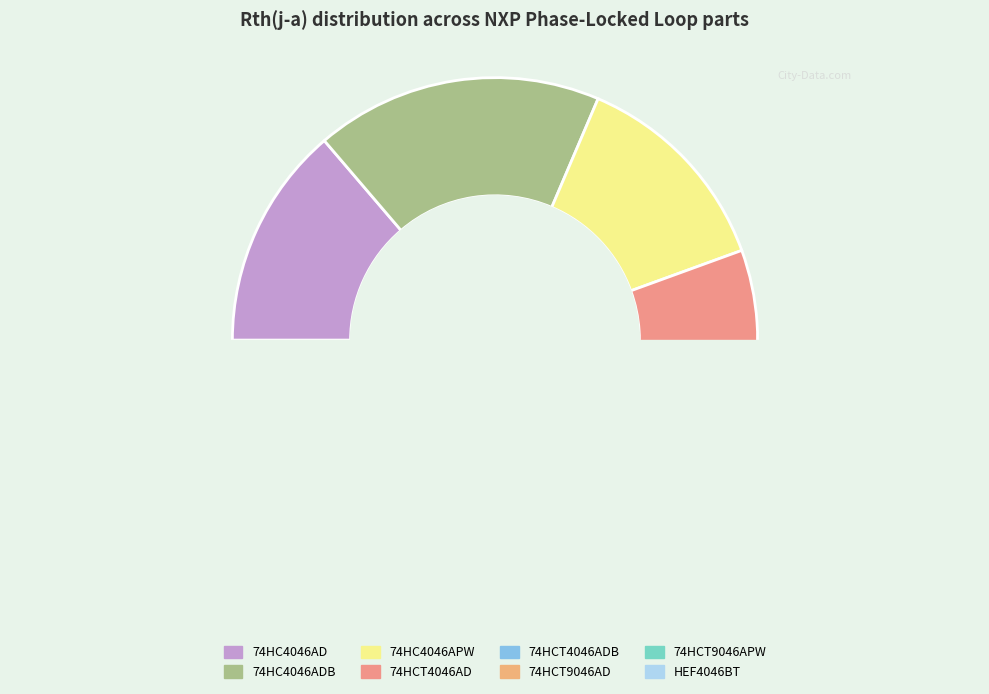

How many segments does this pie chart have?

8